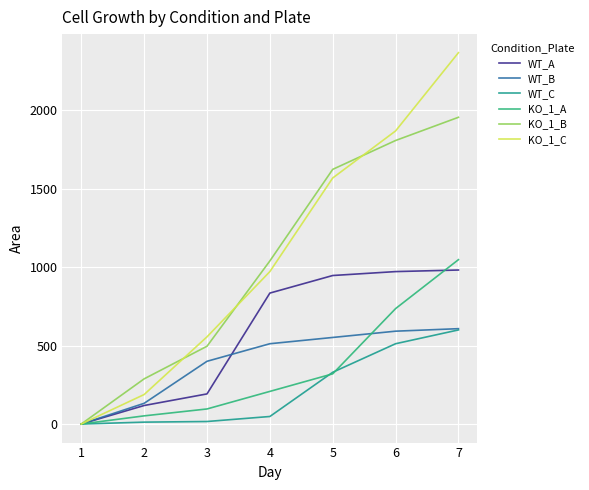

True or false: WT_C has a value of 217 at 4.

False